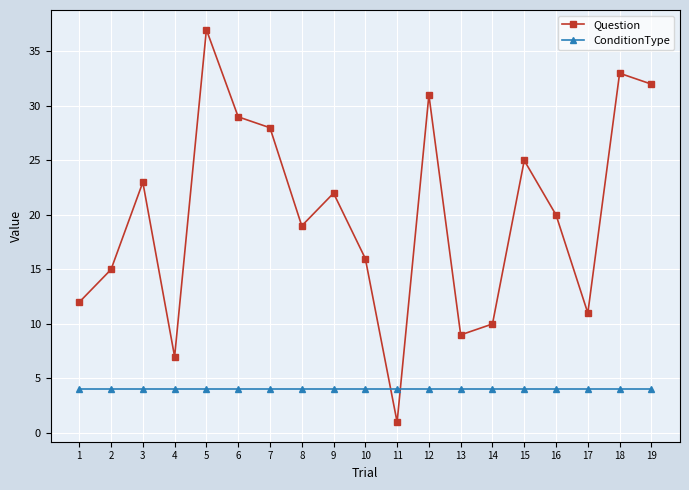

What is the difference between the highest and lowest values at 8?

15